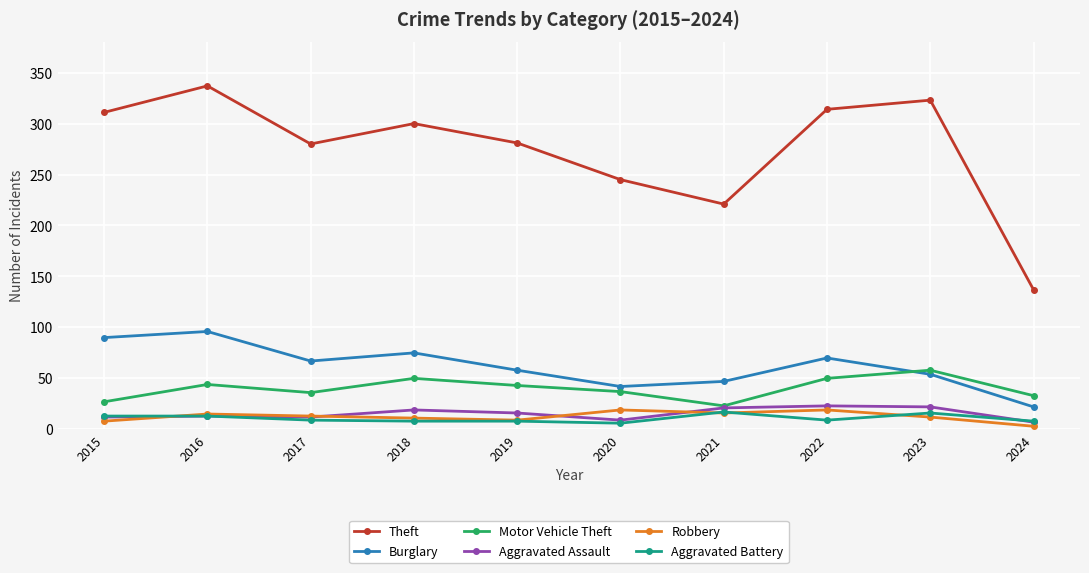

What is the difference between the maximum and minimum values in the Theft series?

200